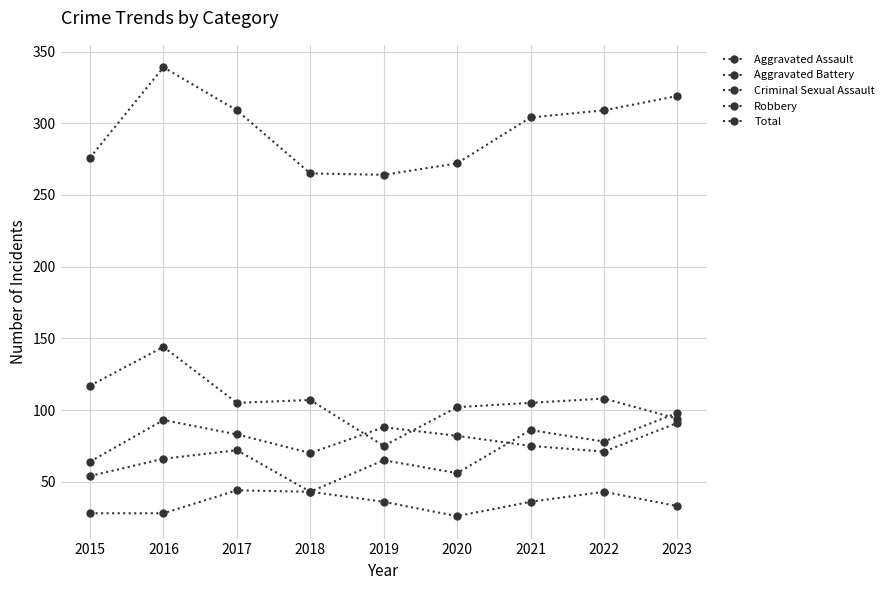

Where is the first local maximum for Criminal Sexual Assault?

2017